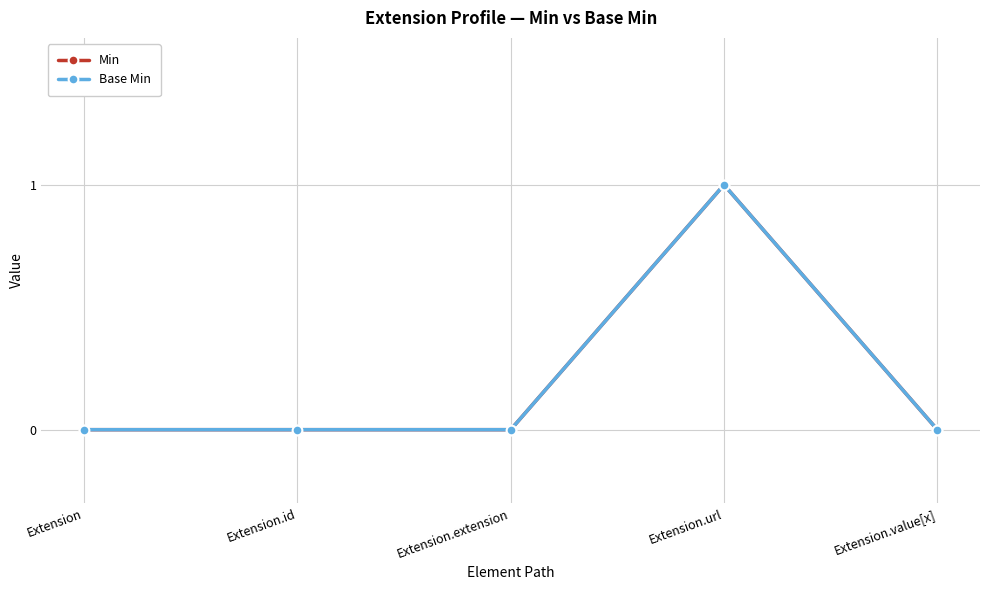

Does the chart have visible grid lines?

Yes